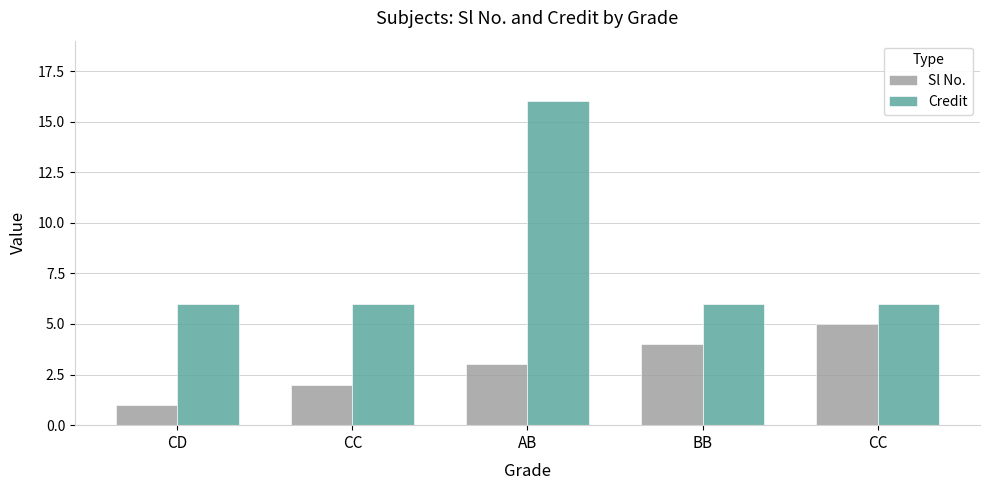

Are the bars horizontal?

No